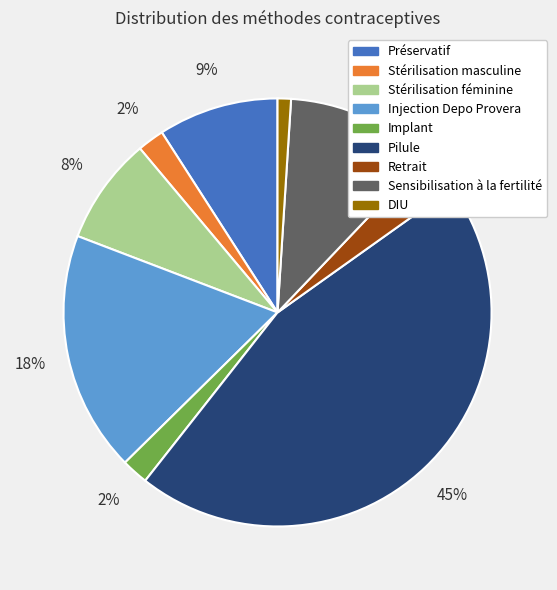

What percentage is the Stérilisation féminine slice, to the nearest percent?

8%